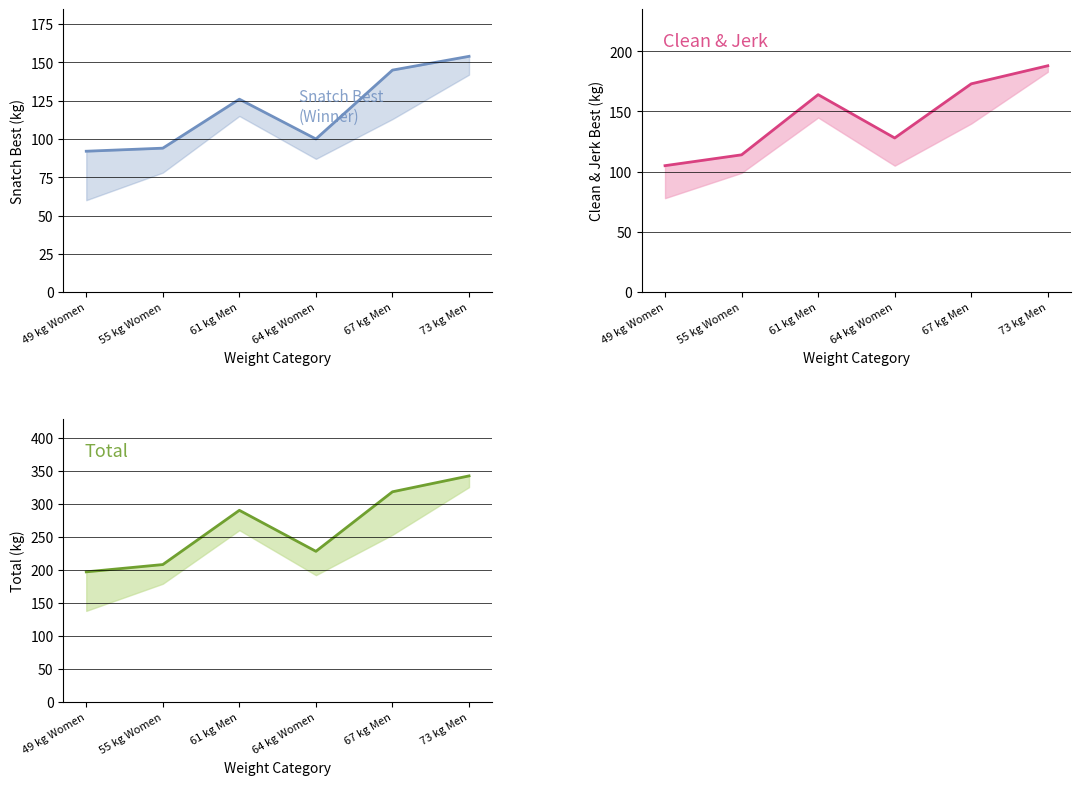

At which label does snatch_best first exceed 126?

67 kg Men